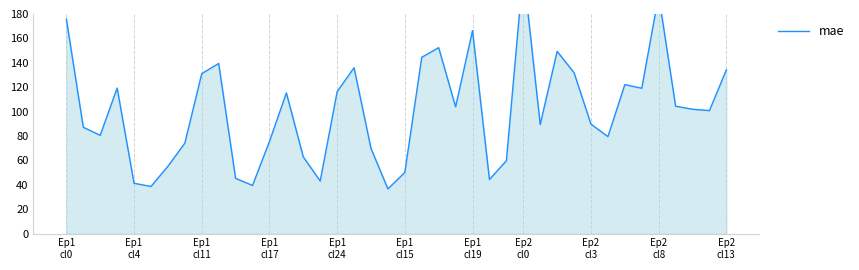

Reading left to right, transcribe all the data shown in this chart.

175.8	87.1	80.5	119.3	41.2	38.6	55.1	74.1	131.1	139.4	45.2	39.4	75.5	115.3	62.8	43.1	116.3	136.0	69.8	36.6	50.1	144.5	152.4	103.9	166.4	44.3	59.7	215.9	89.4	149.4	131.8	89.7	79.5	122.1	119.1	195.3	104.4	101.9	100.8	134.2